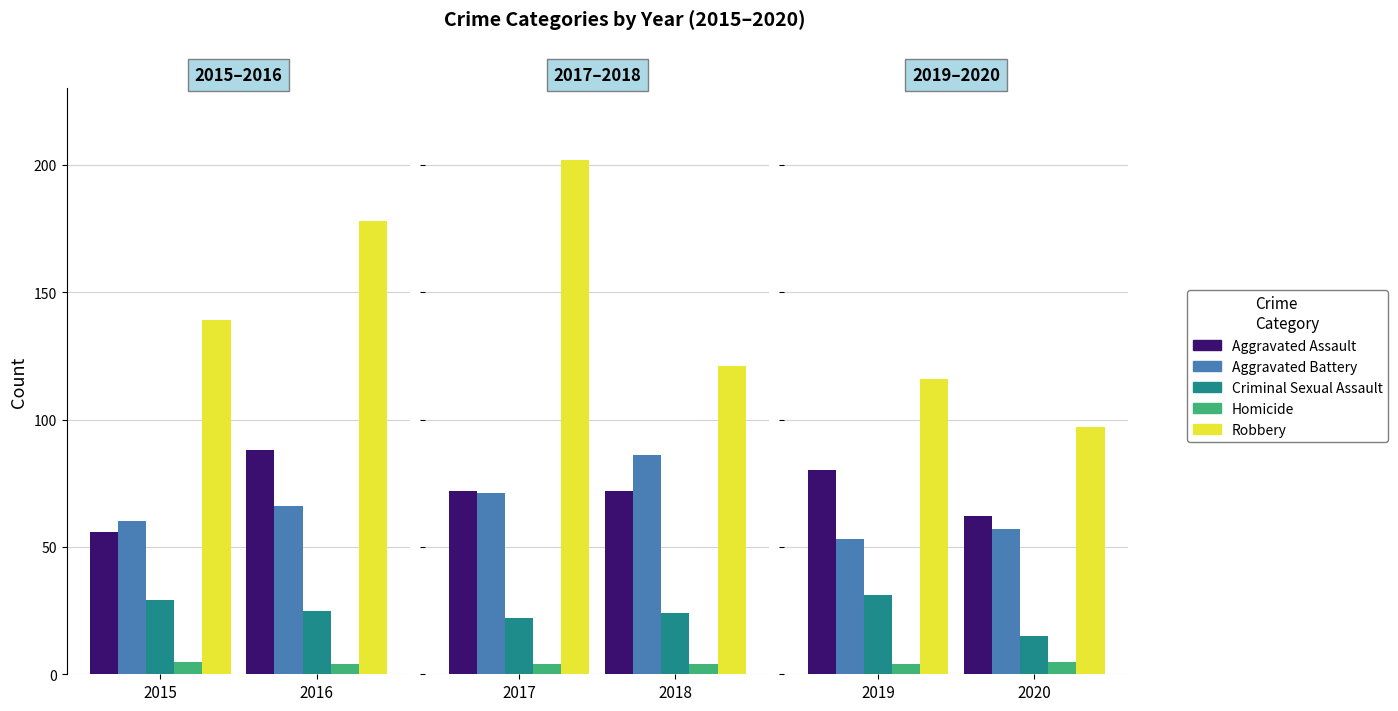

What are all the series names shown in the legend?

Aggravated Assault, Aggravated Battery, Criminal Sexual Assault, Homicide, Robbery